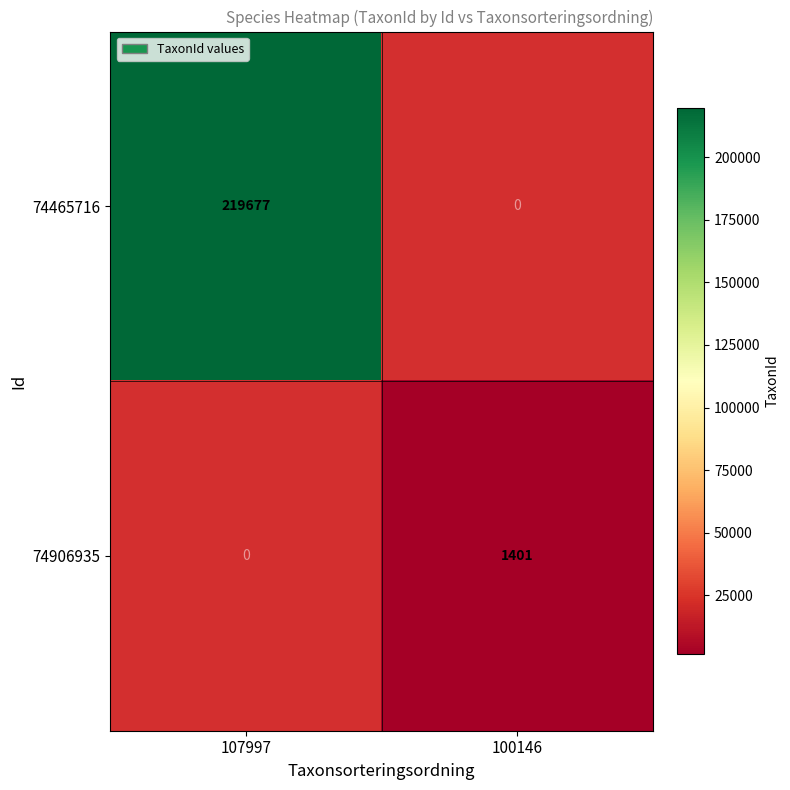

True or false: 74465716 has a value of 61609 at 107997.

False